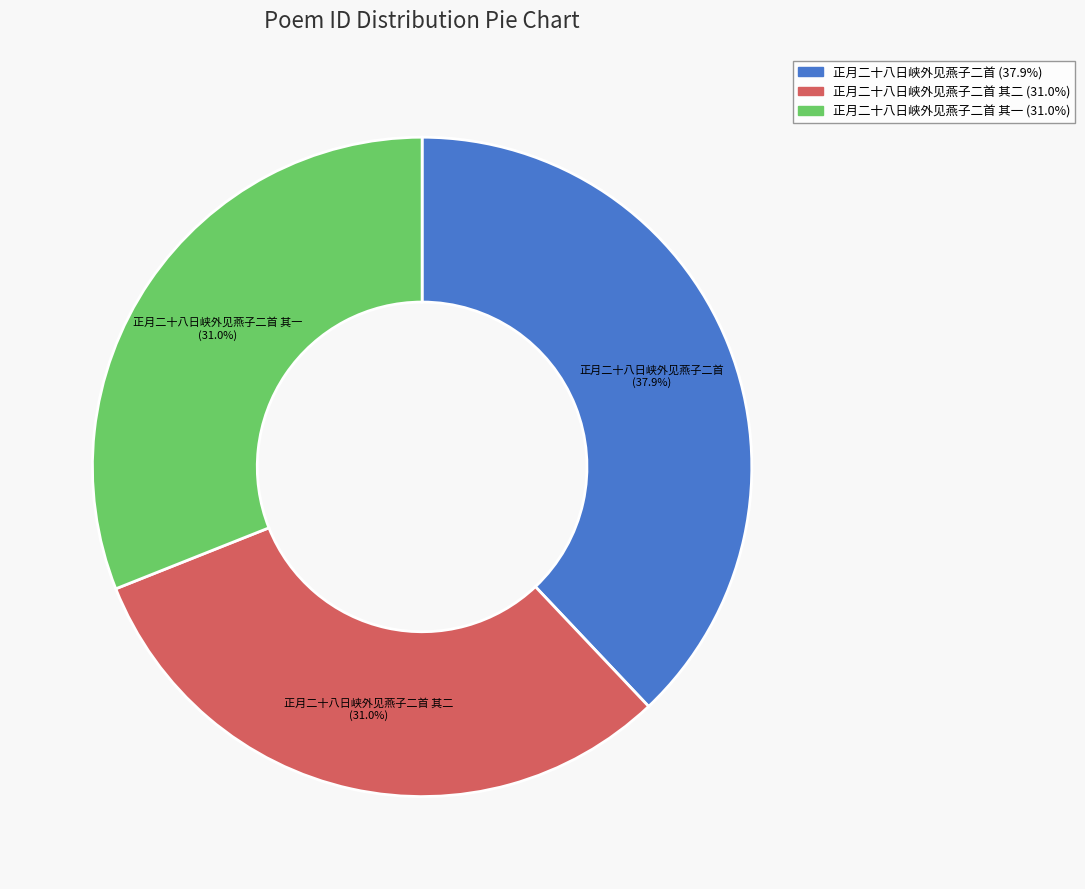

Is there a majority slice in this chart?

No